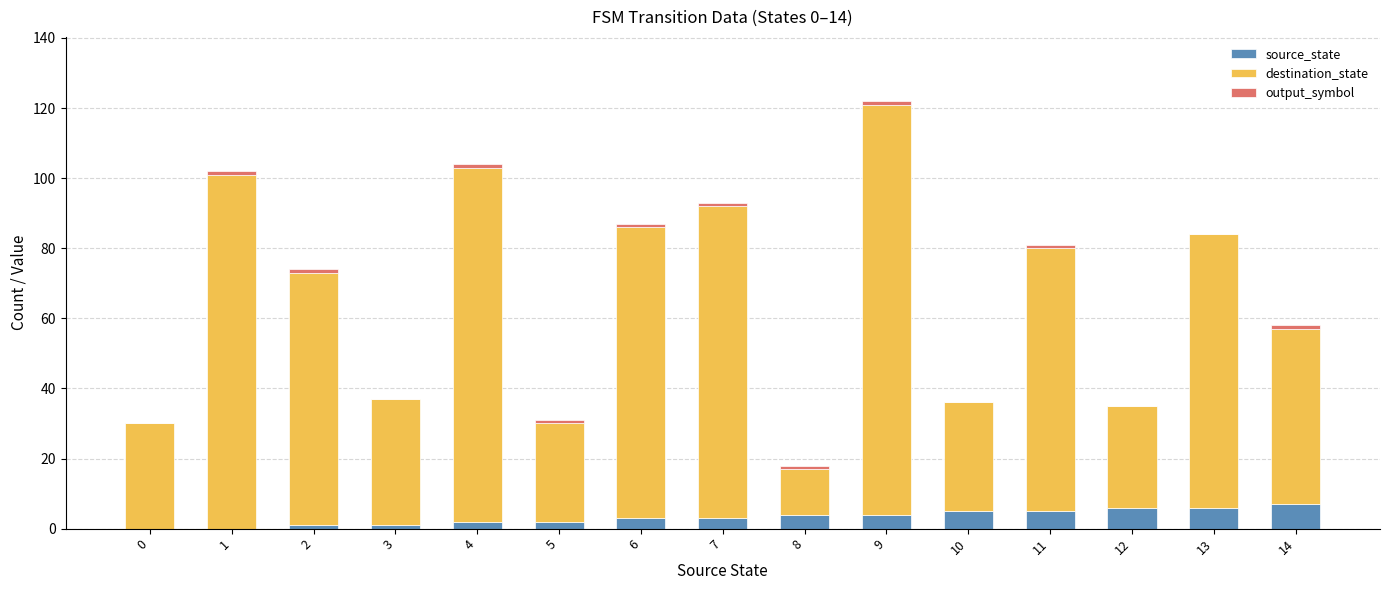

At which category is the sum across all series the highest?

9